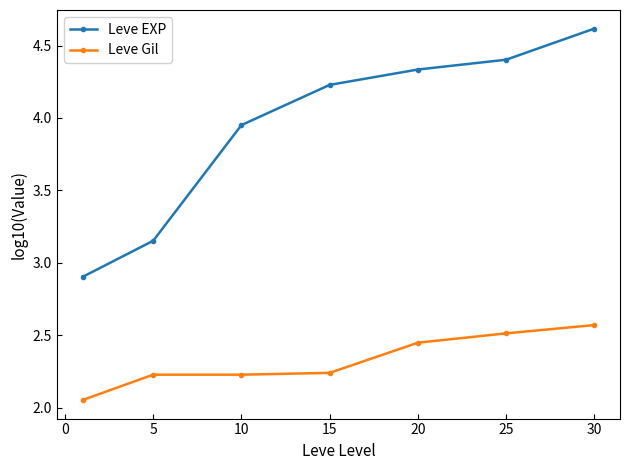

Which series has the widest spread of values?

Leve EXP